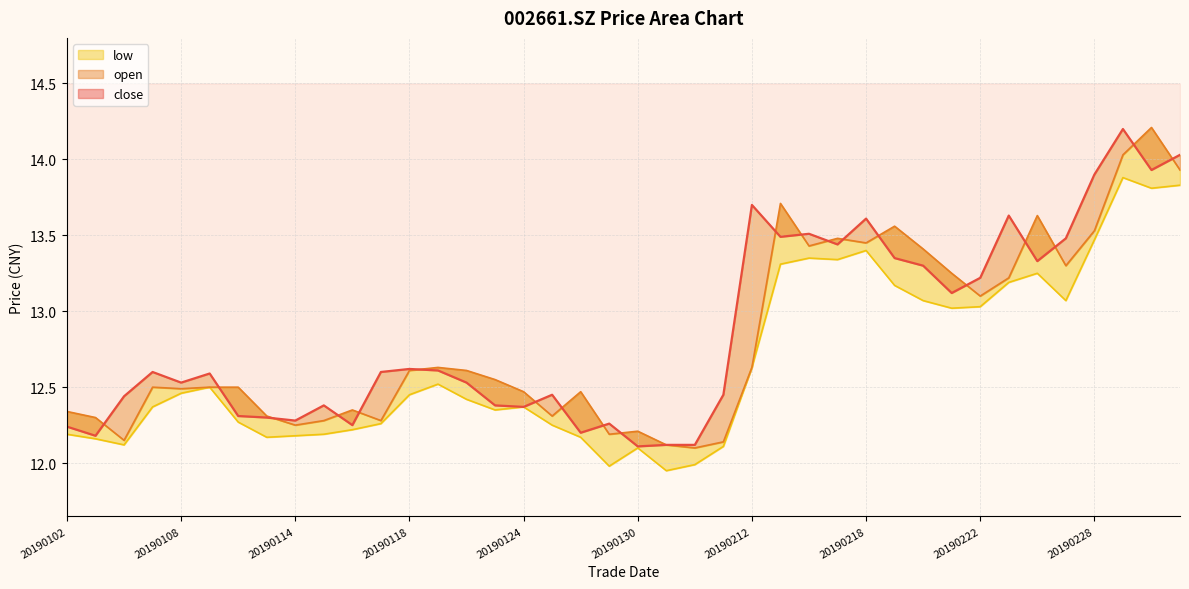

True or false: close has a value of 3.0 at 20190227.

False